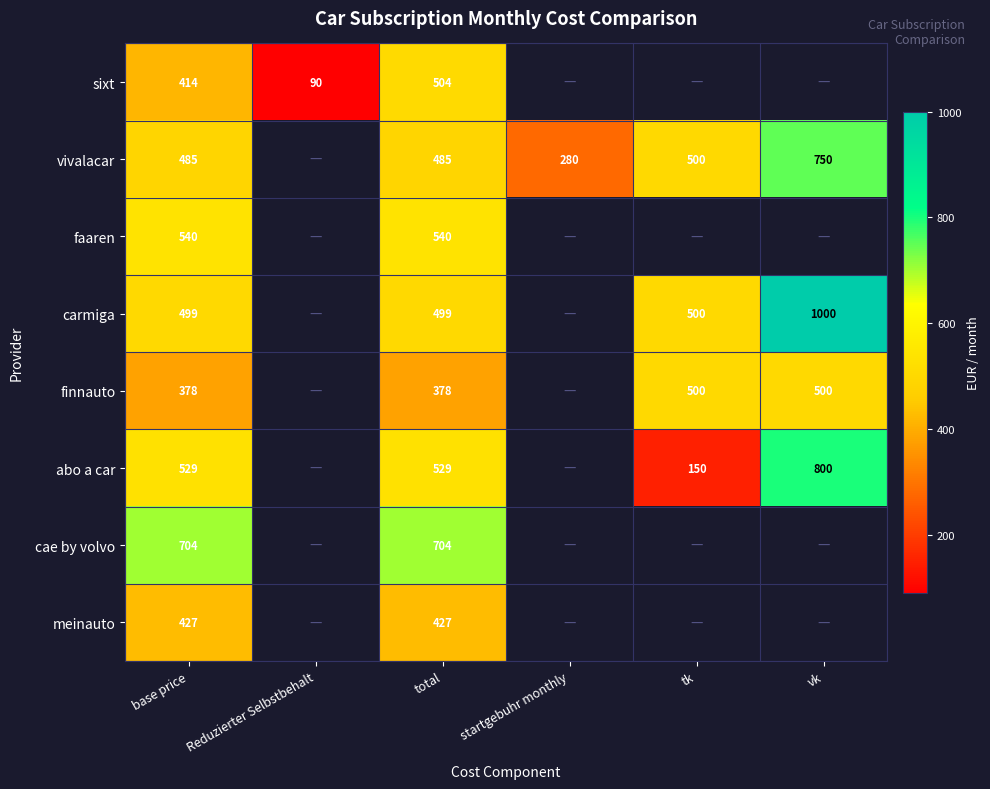

How many data points does each series have?

6